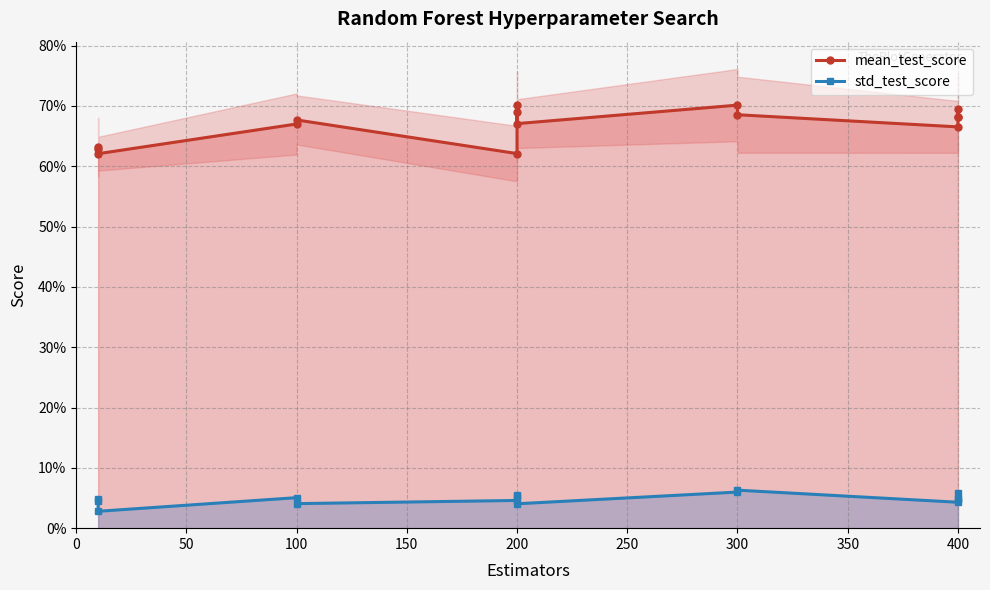

What is the minimum value for mean_test_score?

0.6